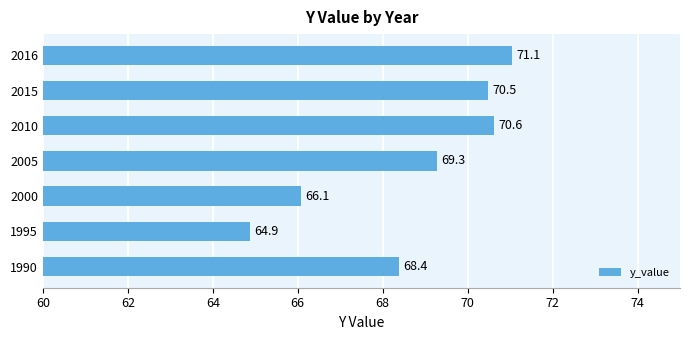

Which has a higher value, 2016 or 2005?

2016